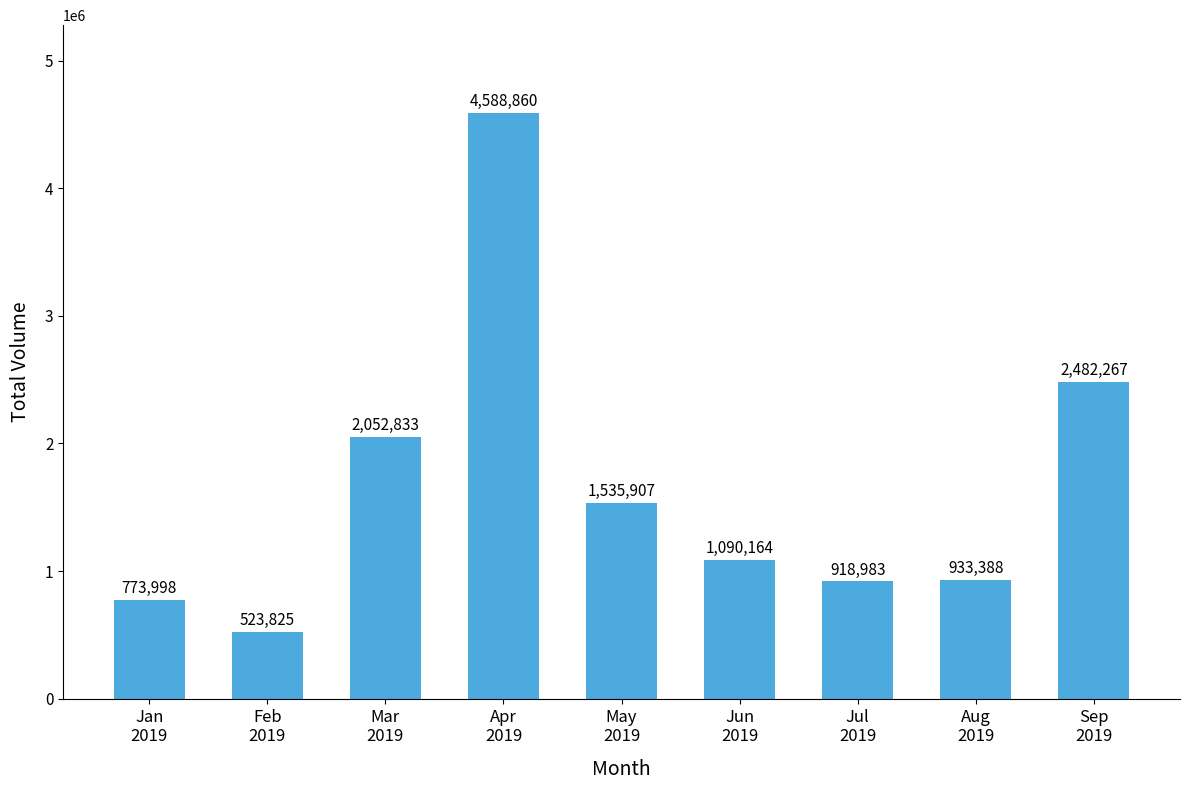

Which label corresponds to the largest value in the chart?

Apr
2019